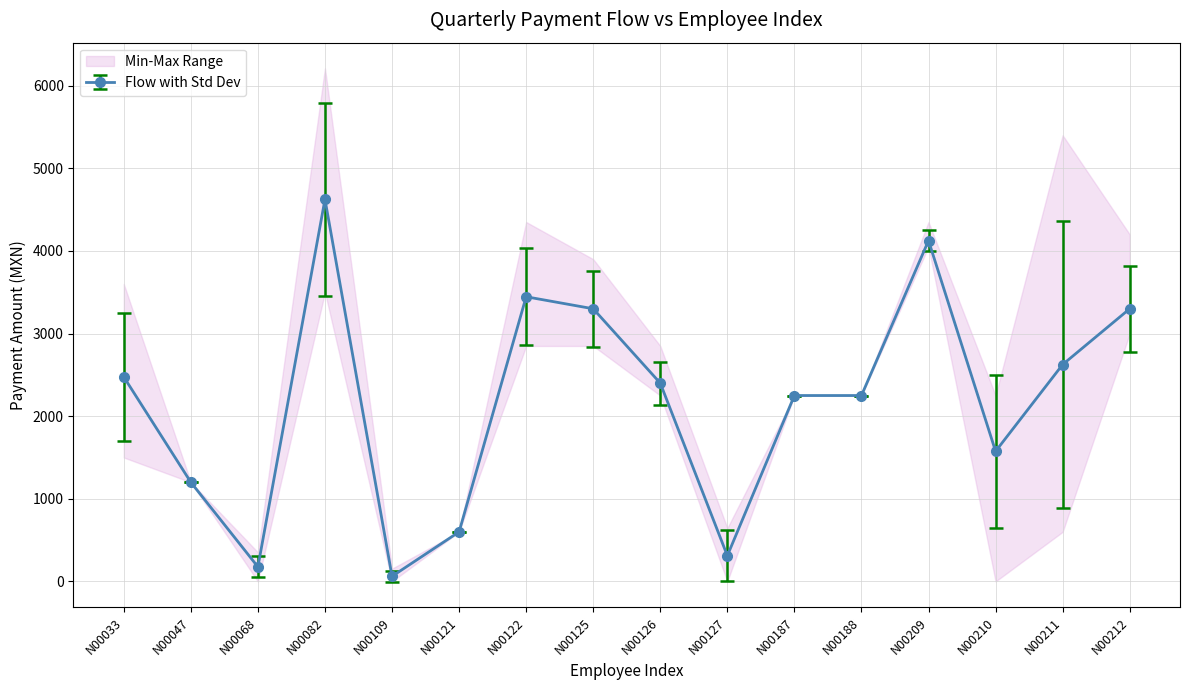

At which category does Flow with Std Dev reach its first local peak?

N00082